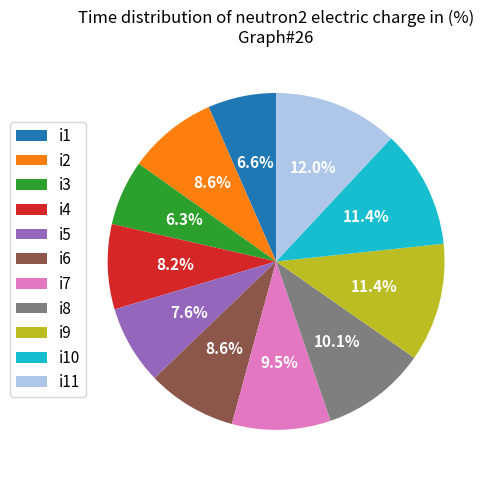

Count the number of slices in the pie.

11